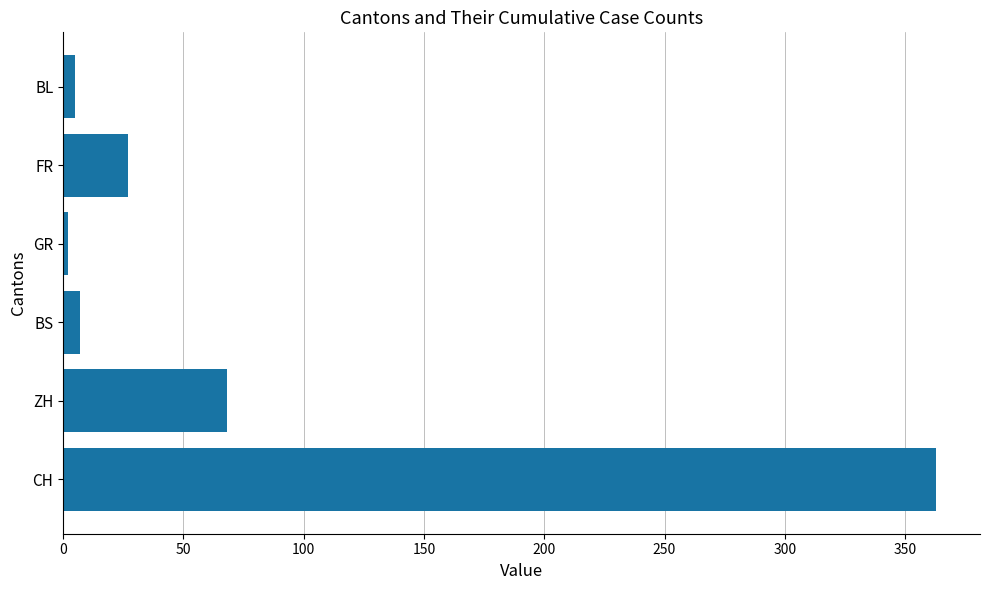

True or false: the data shows 122 at ZH.

False